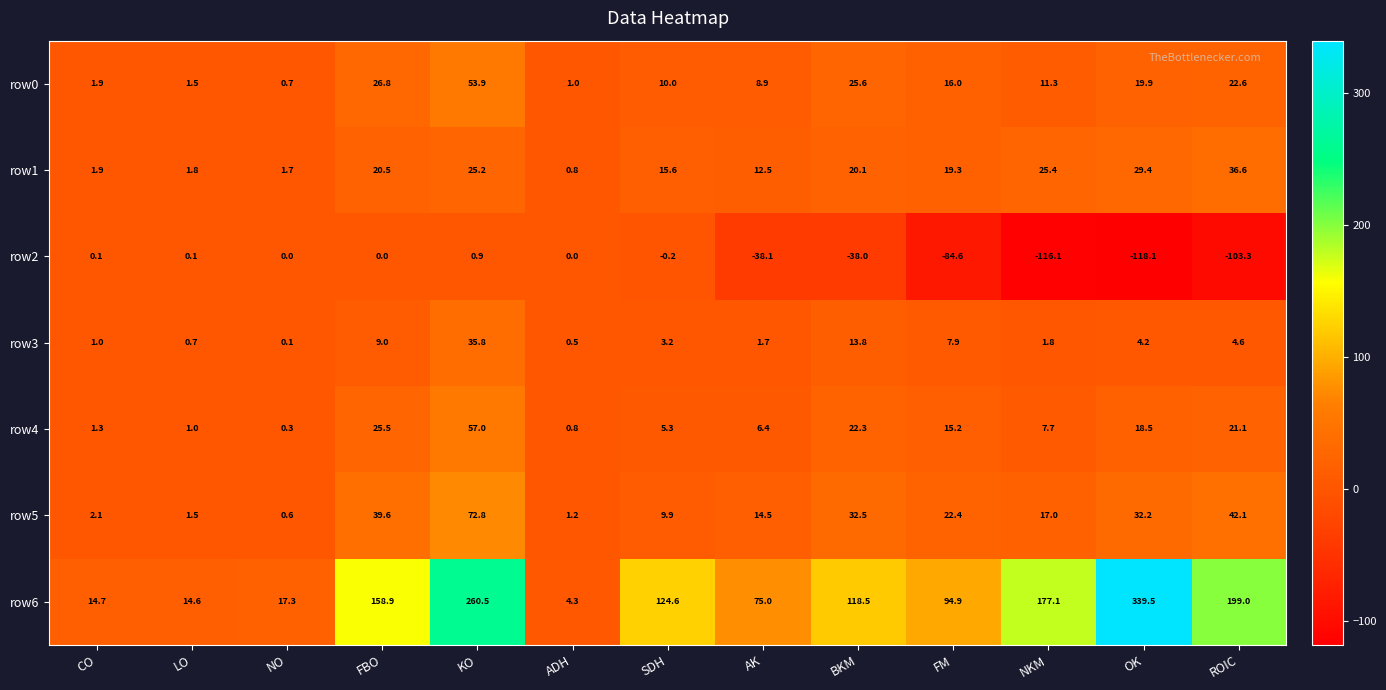

Which series has the largest total across all categories?

row6